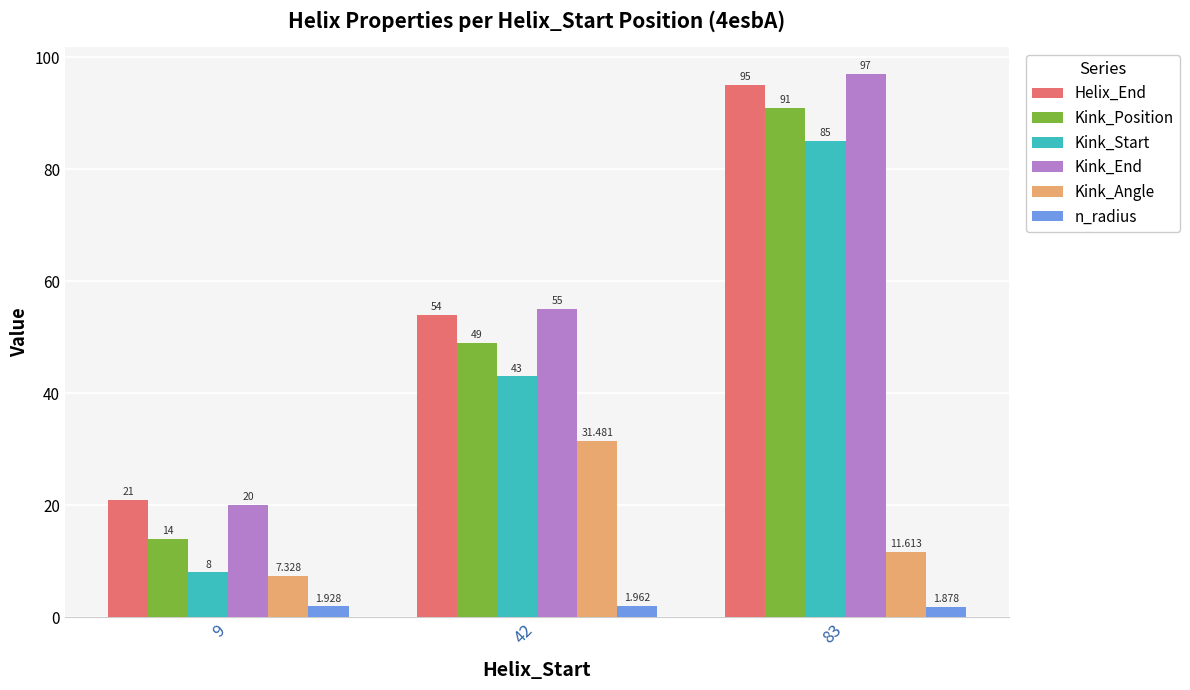

How many bars are there in total?

18